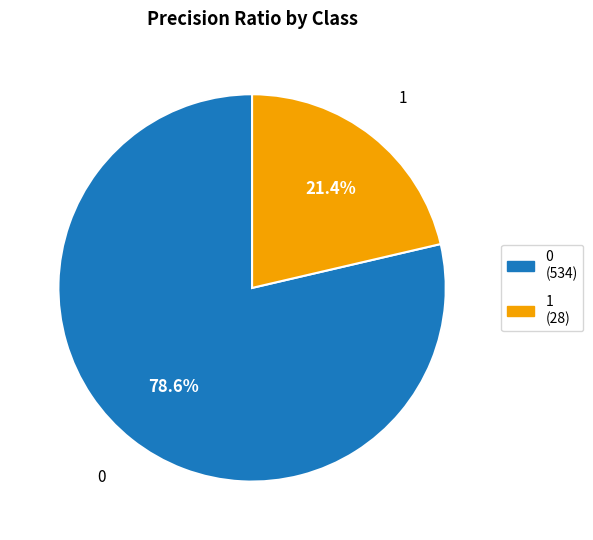

Rank the categories by value from highest to lowest.

0, 1